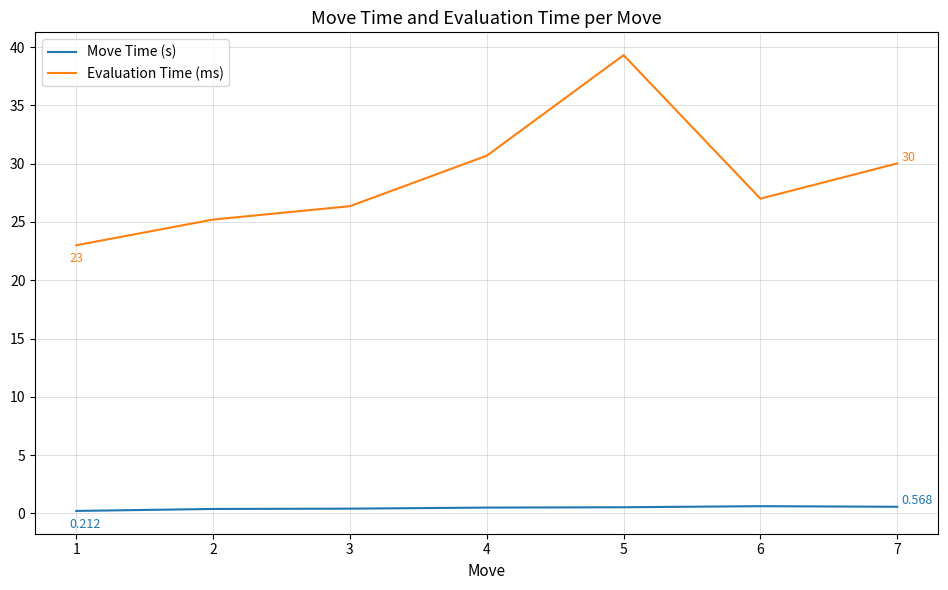

List the labels in order of Evaluation Time (ms) value, largest first.

5, 4, 7, 6, 3, 2, 1